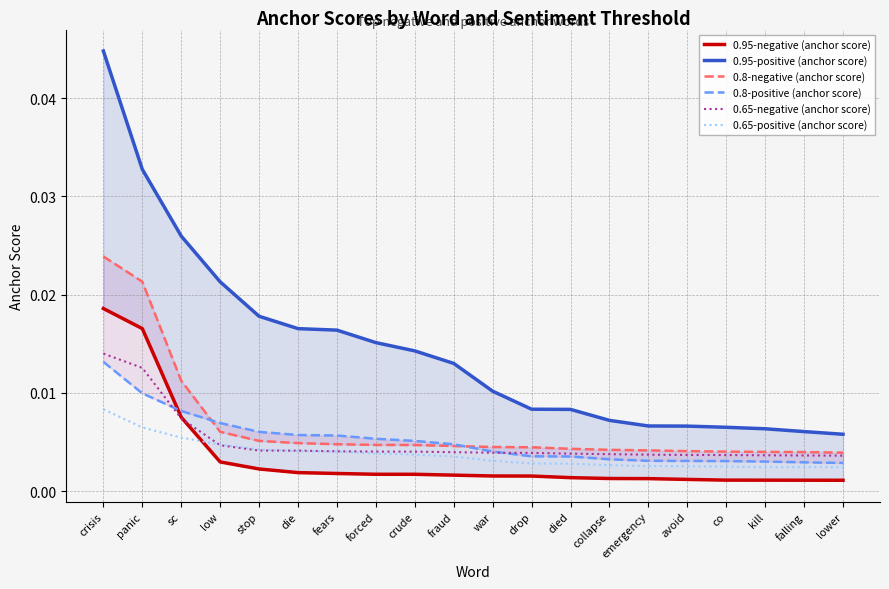

At which label does 0.8-negative (anchor score) reach its minimum?

lower